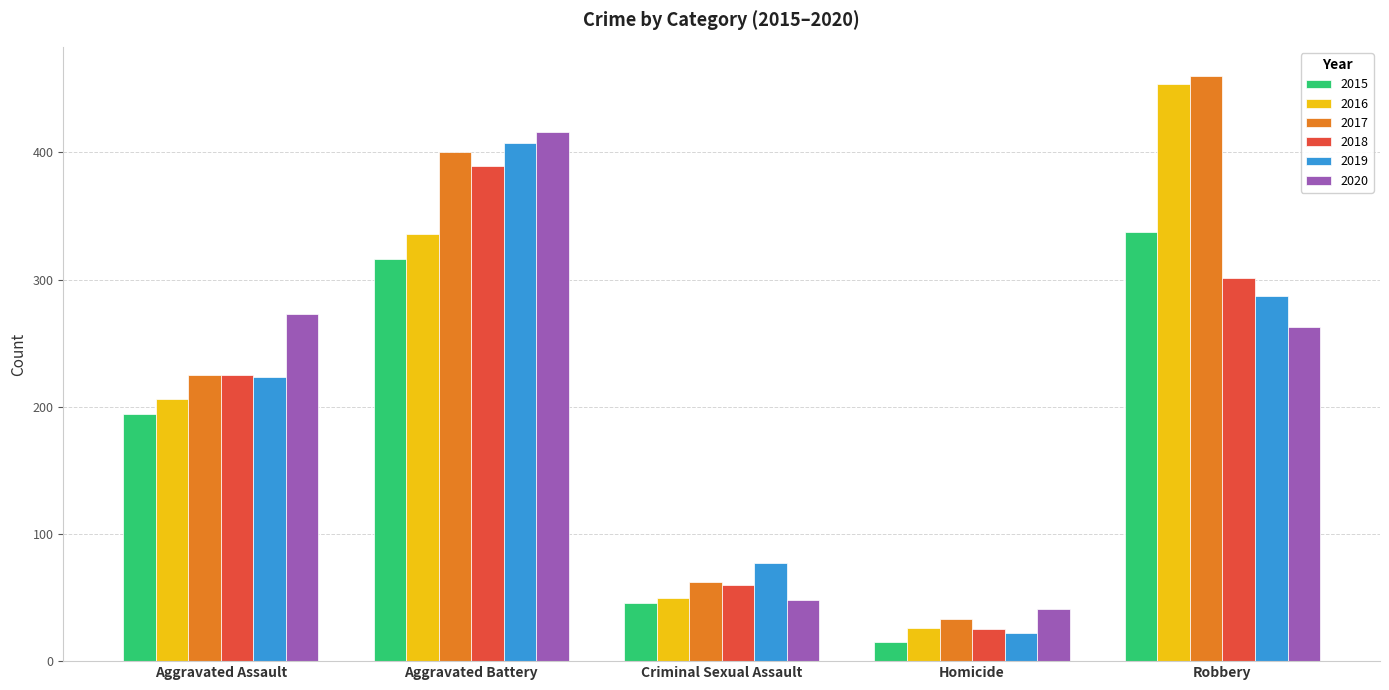

What is the total value across all series at Robbery?

2102